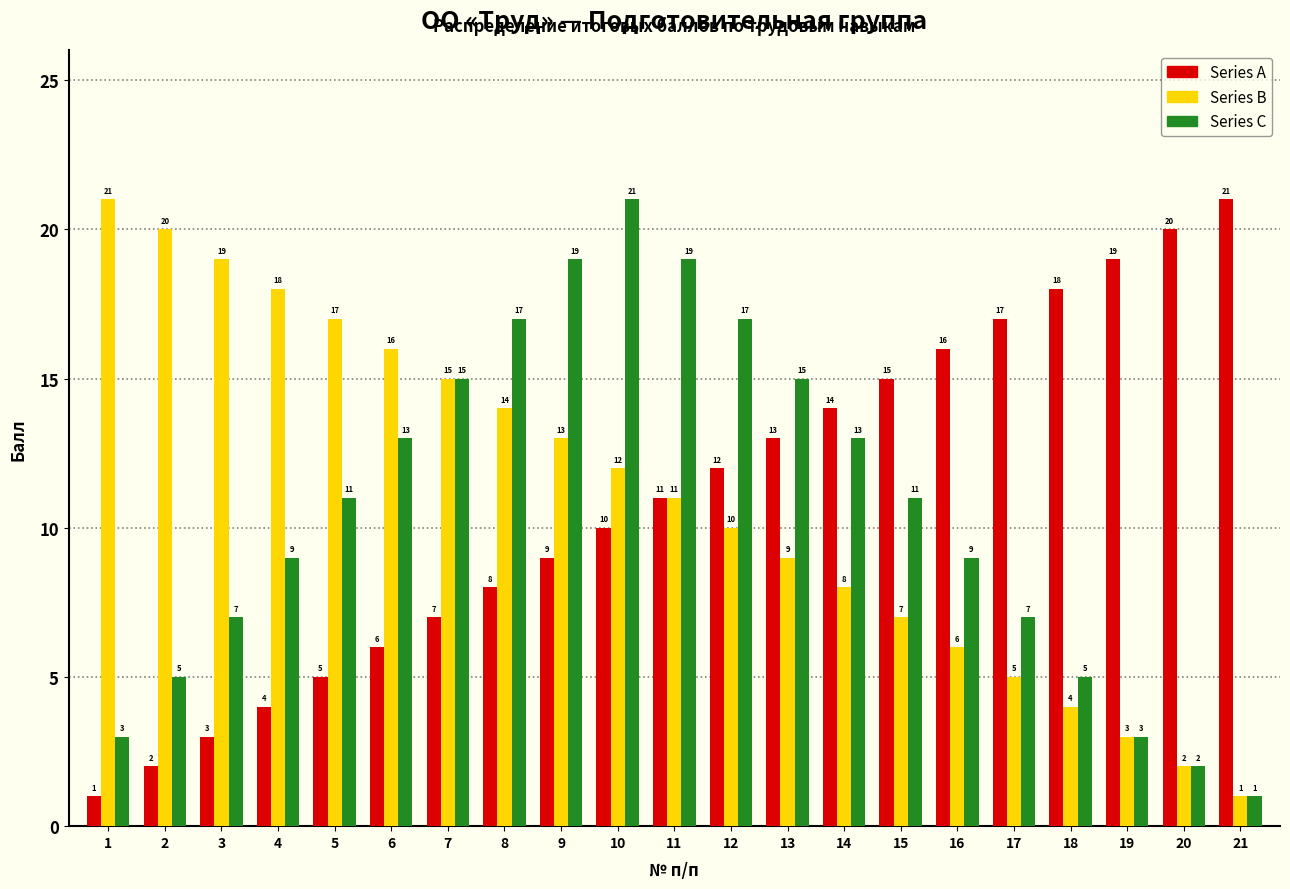

Reading left to right, transcribe all the data shown in this chart.

Series A: 1=1	2=2	3=3	4=4	5=5	6=6	7=7	8=8	9=9	10=10	11=11	12=12	13=13	14=14	15=15	16=16	17=17	18=18	19=19	20=20	21=21
Series B: 1=21	2=20	3=19	4=18	5=17	6=16	7=15	8=14	9=13	10=12	11=11	12=10	13=9	14=8	15=7	16=6	17=5	18=4	19=3	20=2	21=1
Series C: 1=3	2=5	3=7	4=9	5=11	6=13	7=15	8=17	9=19	10=21	11=19	12=17	13=15	14=13	15=11	16=9	17=7	18=5	19=3	20=2	21=1